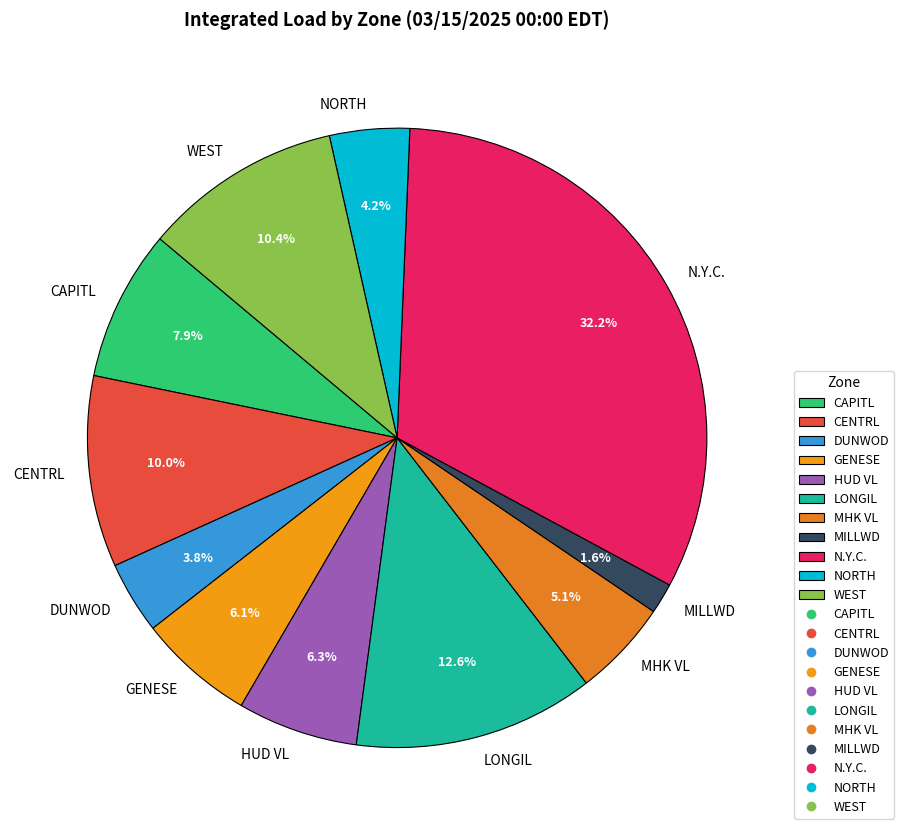

Do DUNWOD and WEST together represent more than half of the pie?

No